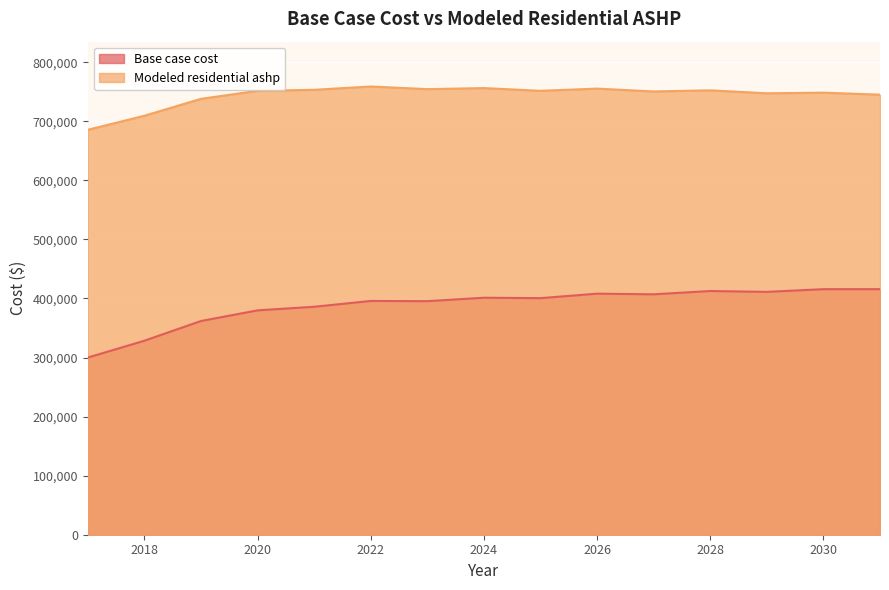

What are all the series names shown in the legend?

Base case cost, Modeled residential ashp